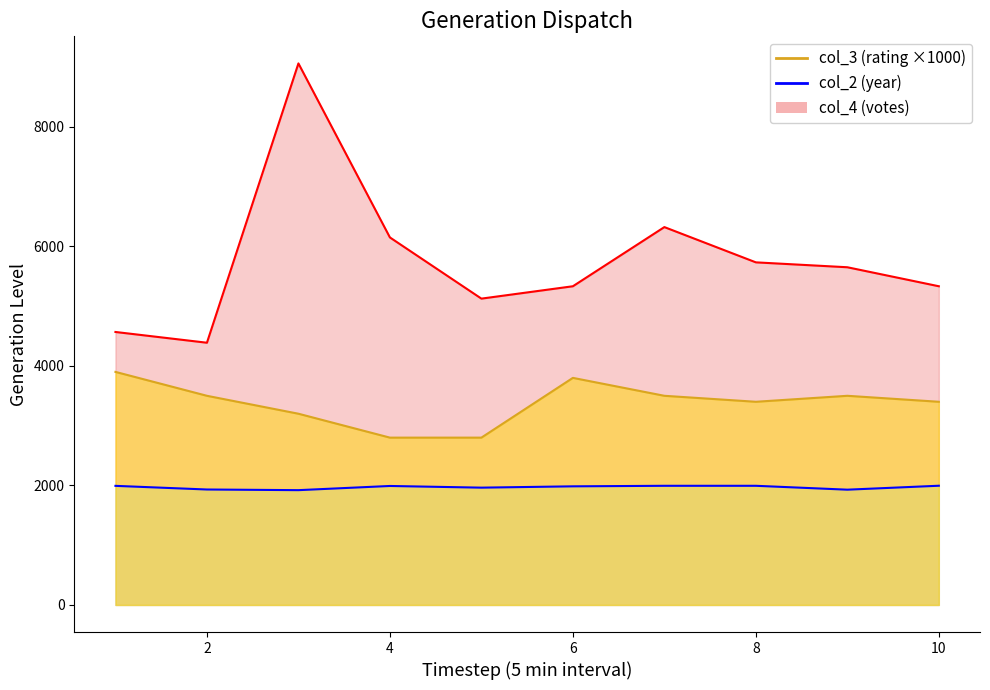

Rank the categories by col_4 value from lowest to highest.

2, 1, 5, 6, 10, 9, 8, 4, 7, 3